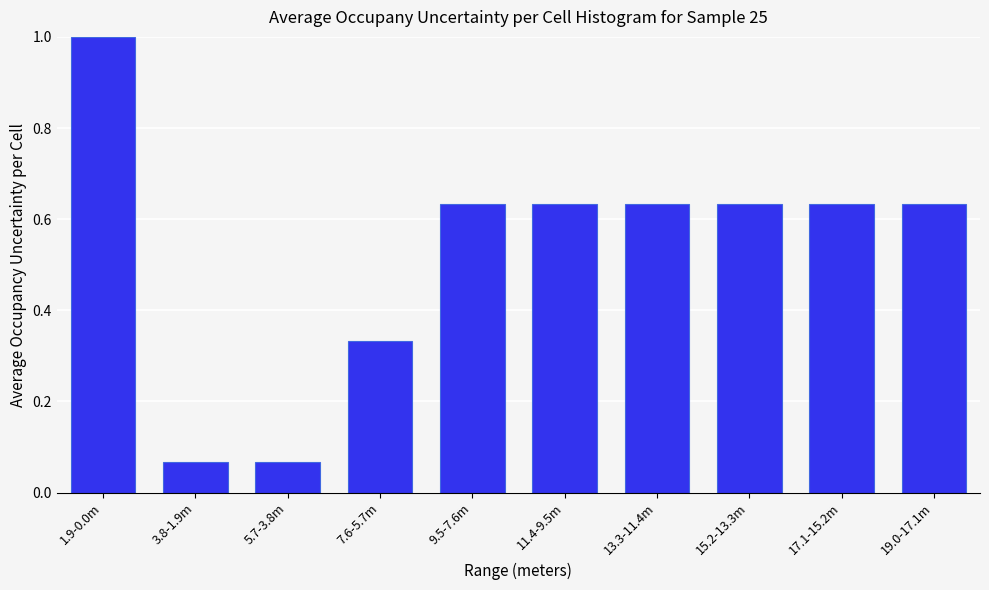

Which category has the highest value across all series?

1.9-0.0m